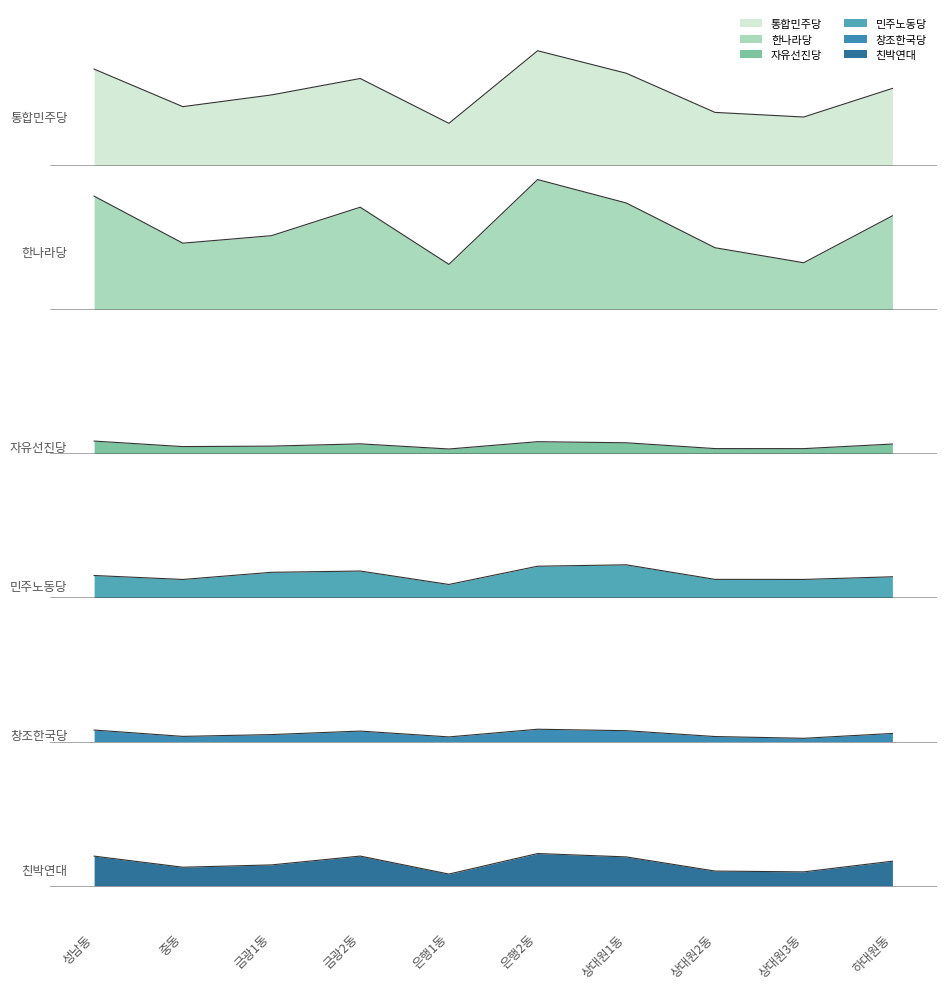

The value of 민주노동당 at 상대원3동 is 2.1. True or false?

True